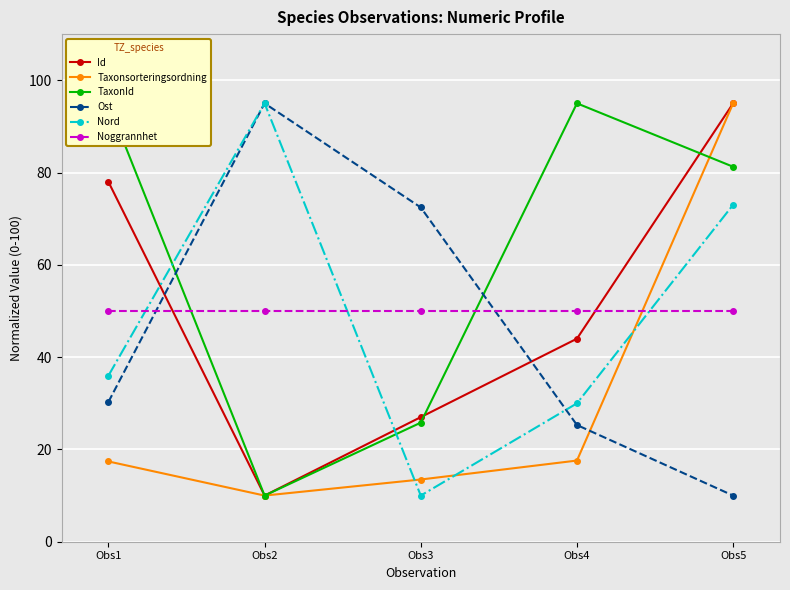

At which category is the sum across all series the highest?

Obs5